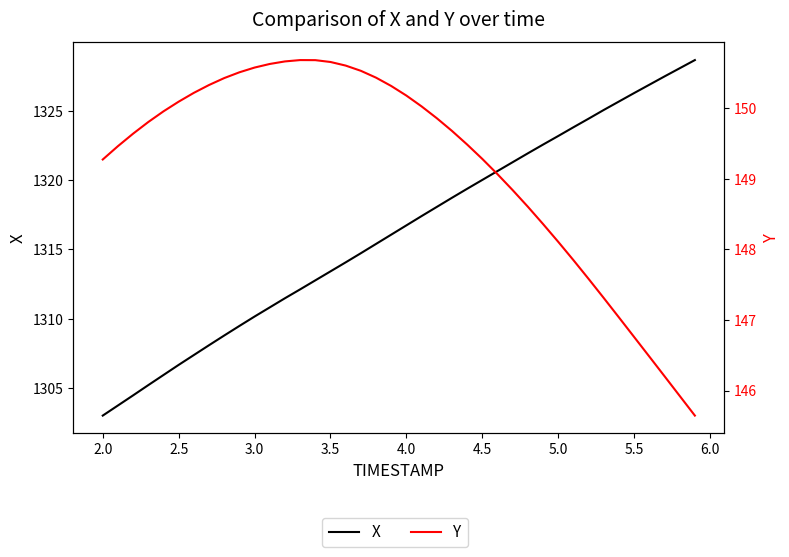

Rank the series by their maximum value, from highest to lowest.

X, Y